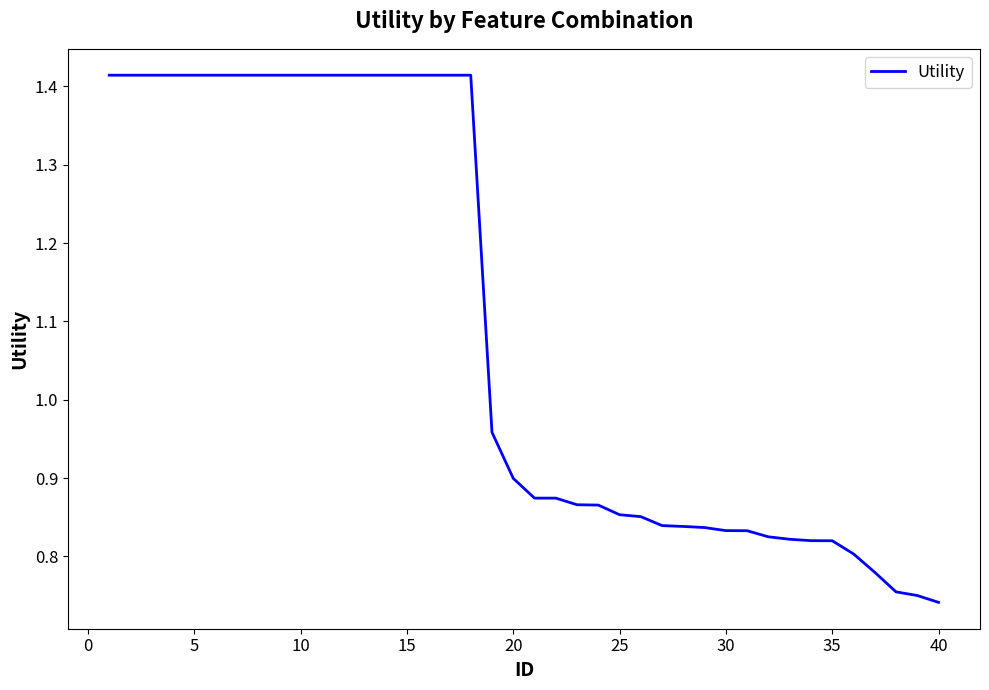

Does the chart display data point markers on the line(s)?

No